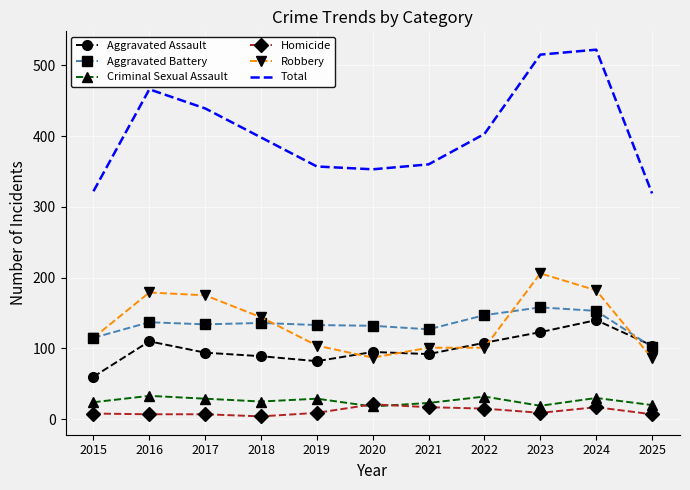

Which series has the largest total across all categories?

Total